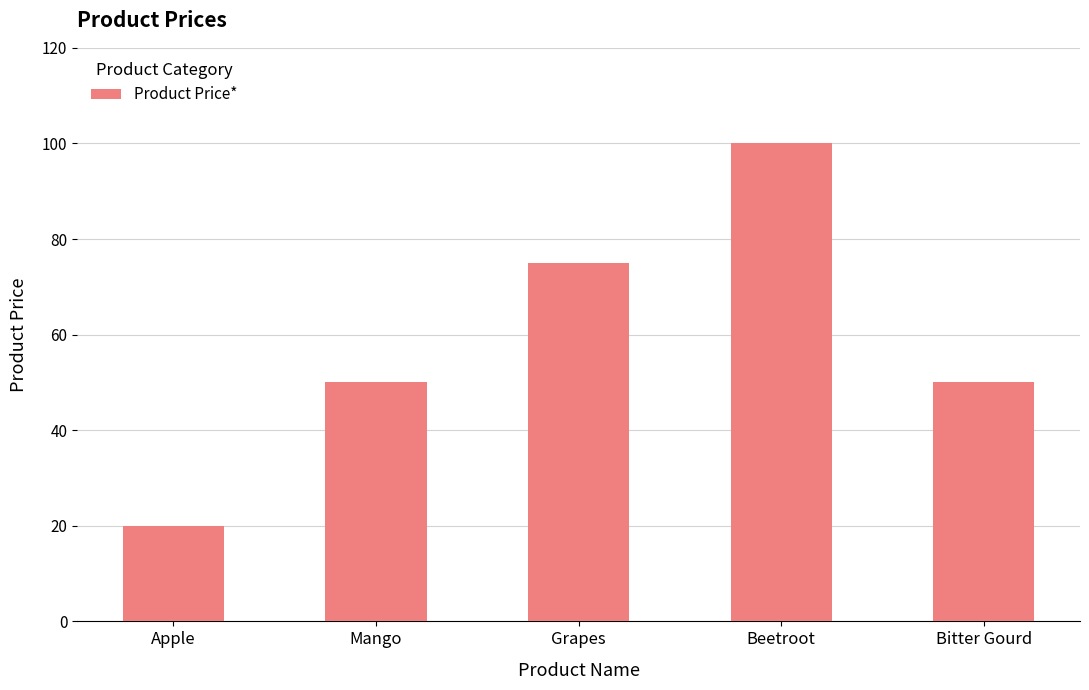

Reading left to right, what are all the values shown in this chart?

20	50	75	100	50